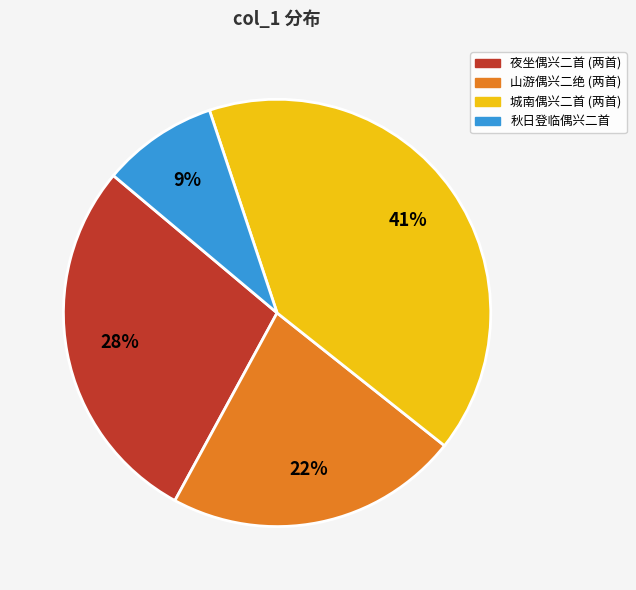

Is there a majority slice in this chart?

No